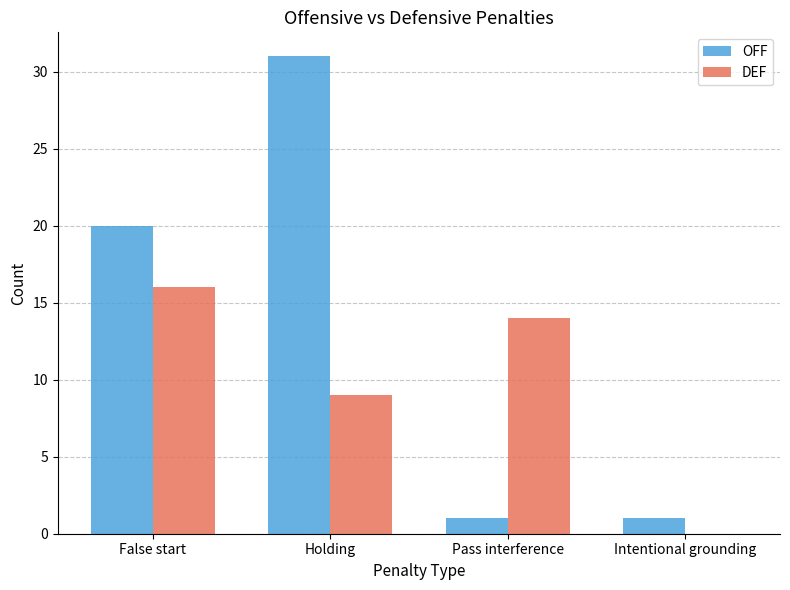

Which series has the largest total across all categories?

OFF